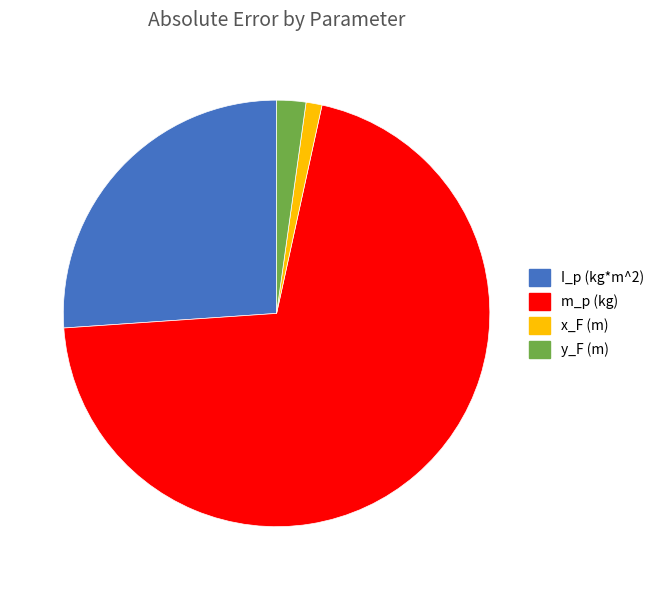

The m_p (kg) slice represents 80% of the pie. True or false?

False